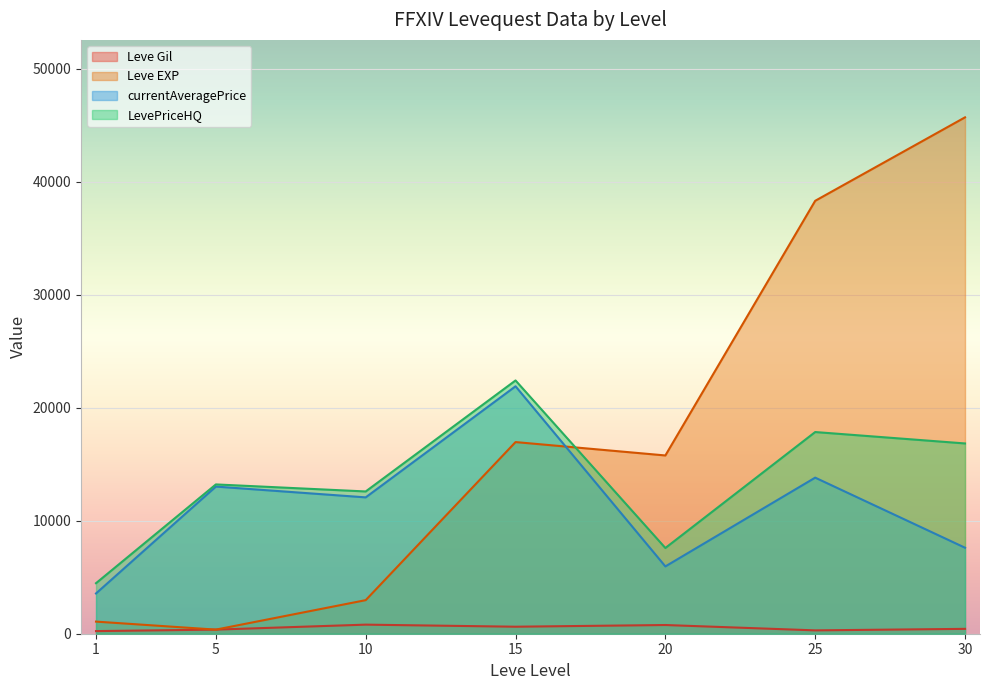

Which series has the largest total across all categories?

Leve EXP